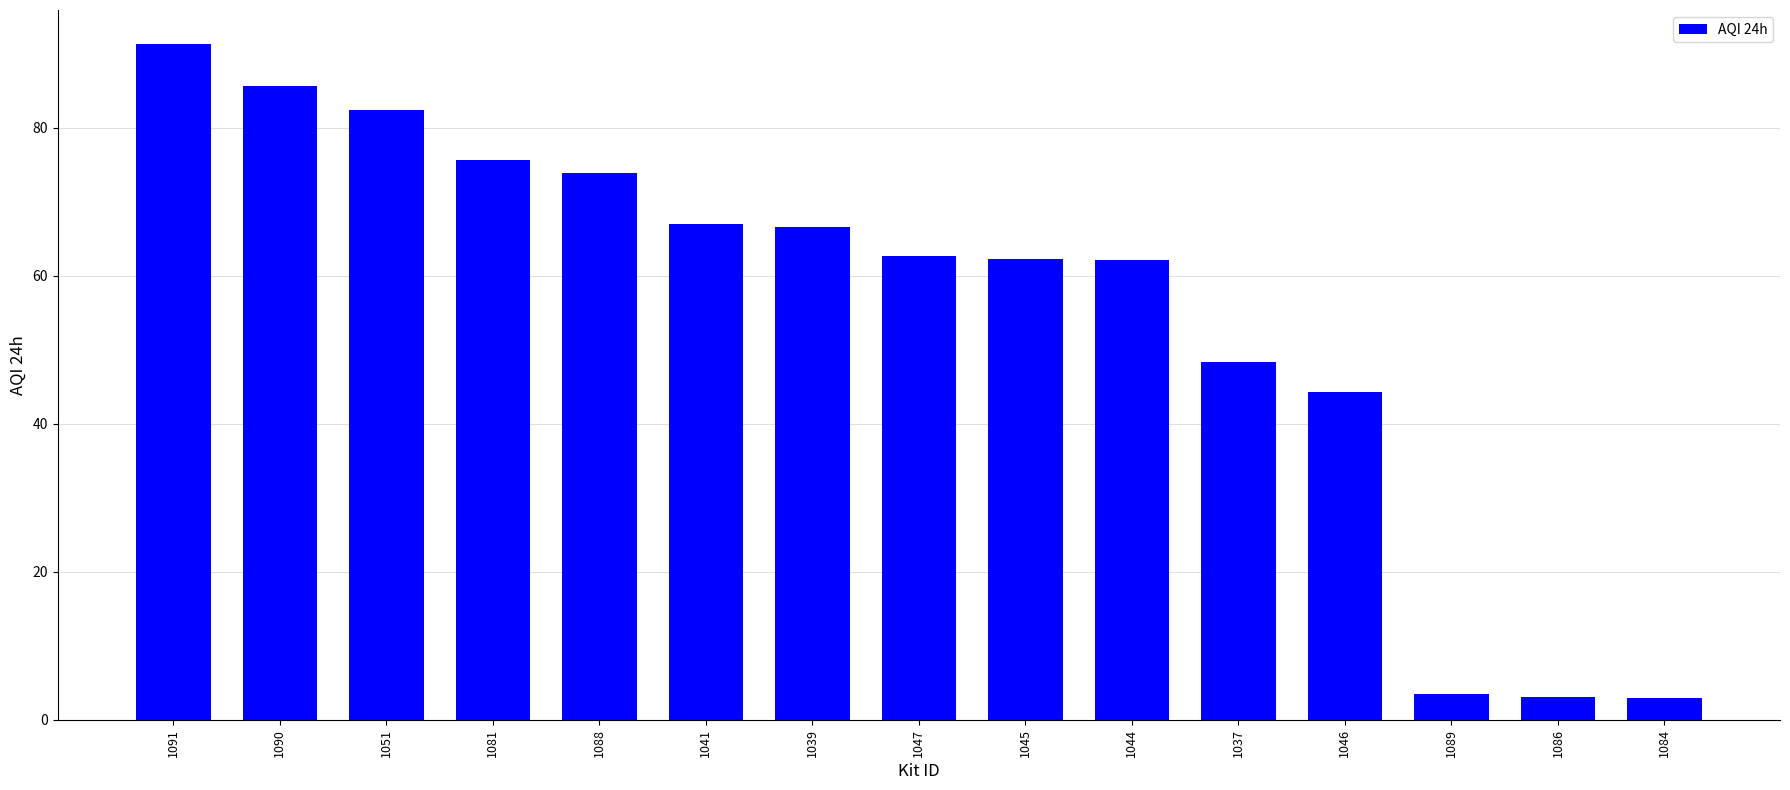

How many categories are shown in the chart?

15